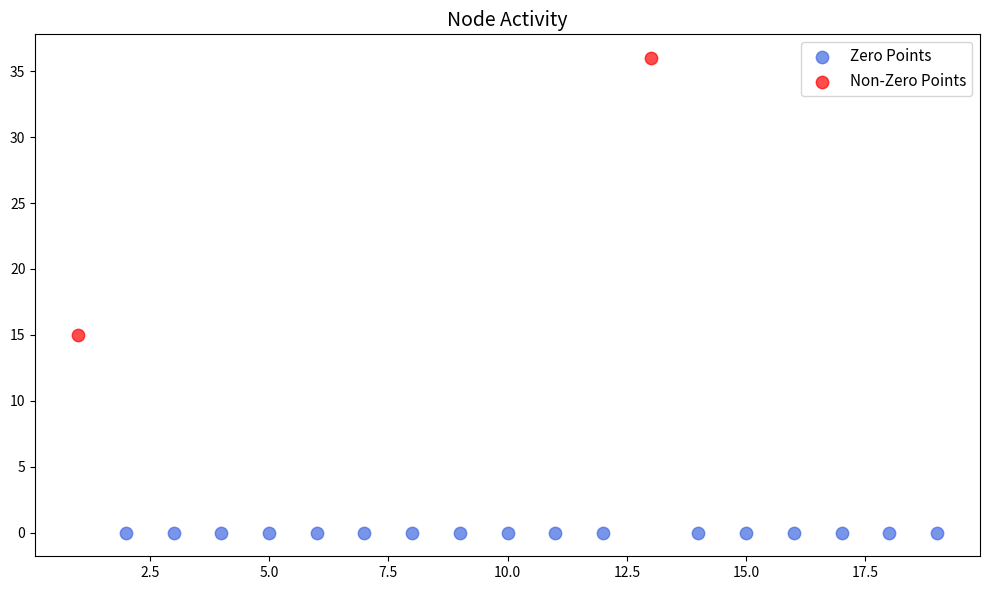

What are all the series names shown in the legend?

Zero Points, Non-Zero Points